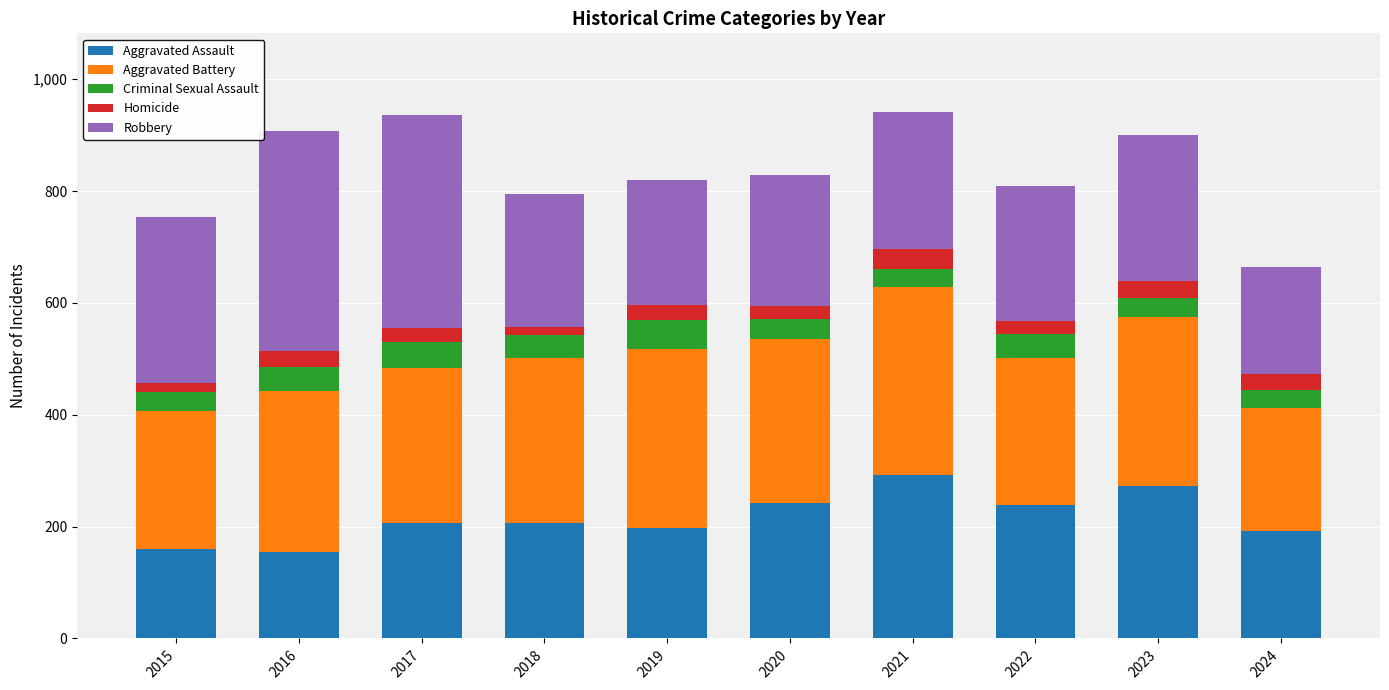

What is the total value across all series at 2021?

941